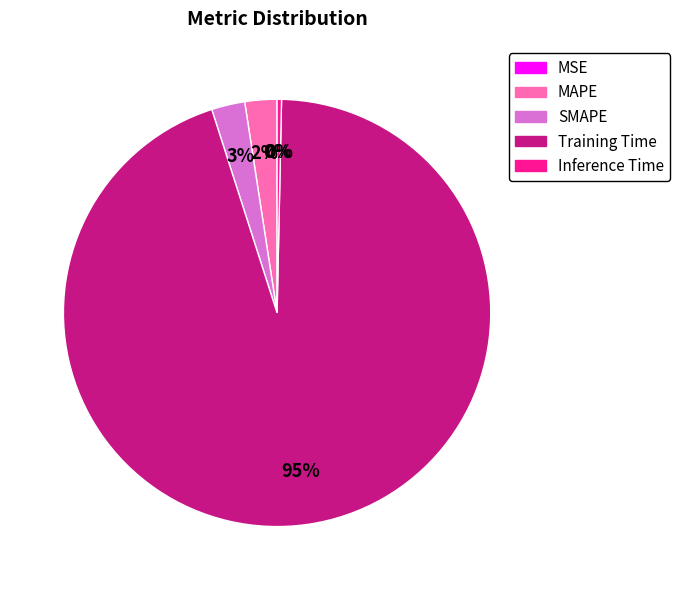

To the nearest percent, what is the average slice percentage?

20%